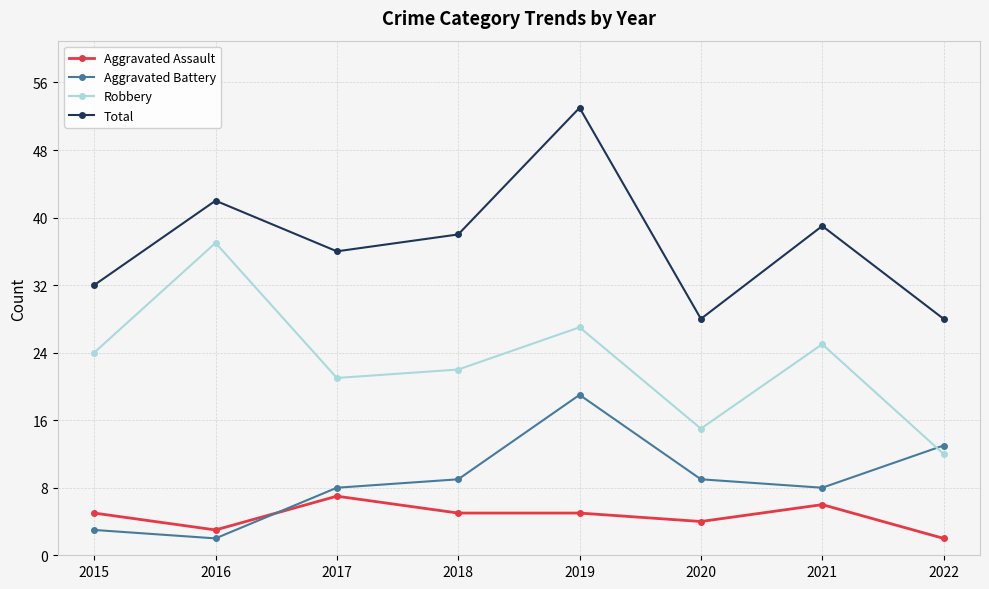

Is it true that Total equals 28 at 2020?

True